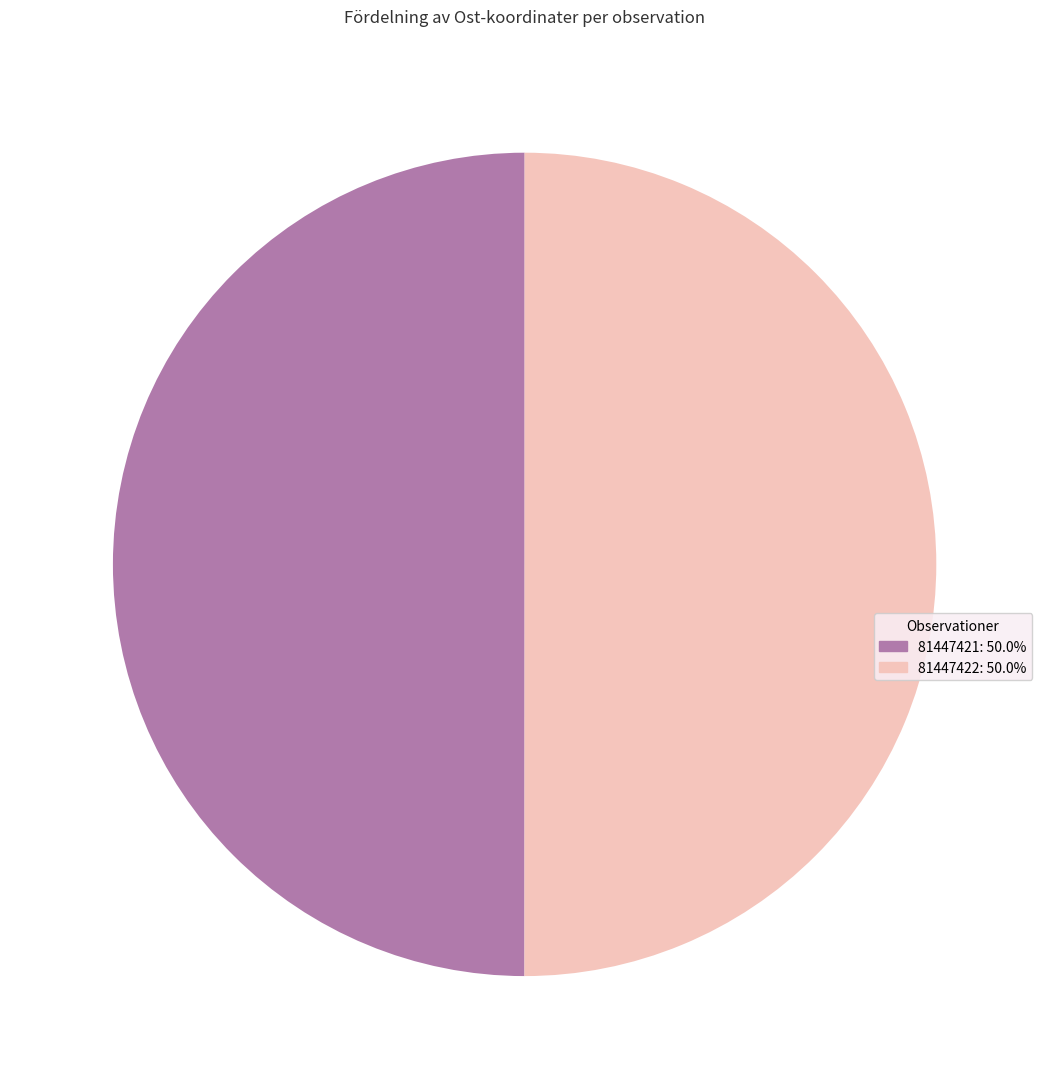

Combined, do 81447421 and 81447422 account for over 50%?

Yes